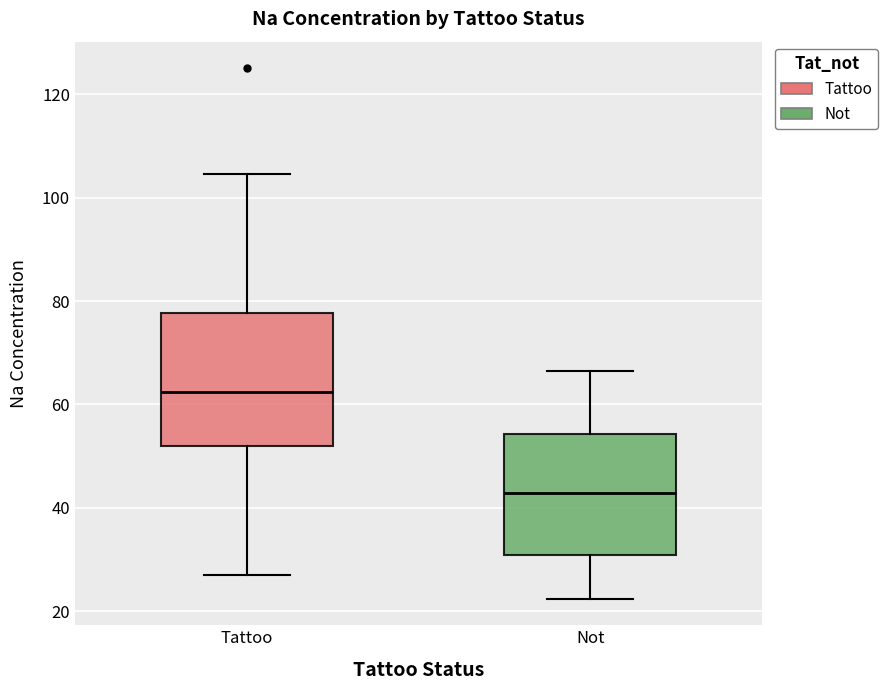

Reading left to right, transcribe this box plot: for each box, give where its median line is, the range the box spans, and where its two whiskers end, as read against the y-axis. The values are not printed on the chart, so give them approximately, as read against the axis.

Tattoo: median 62, box 52 to 78, whiskers 26 to 104
Not: median 42, box 30 to 54, whiskers 22 to 66